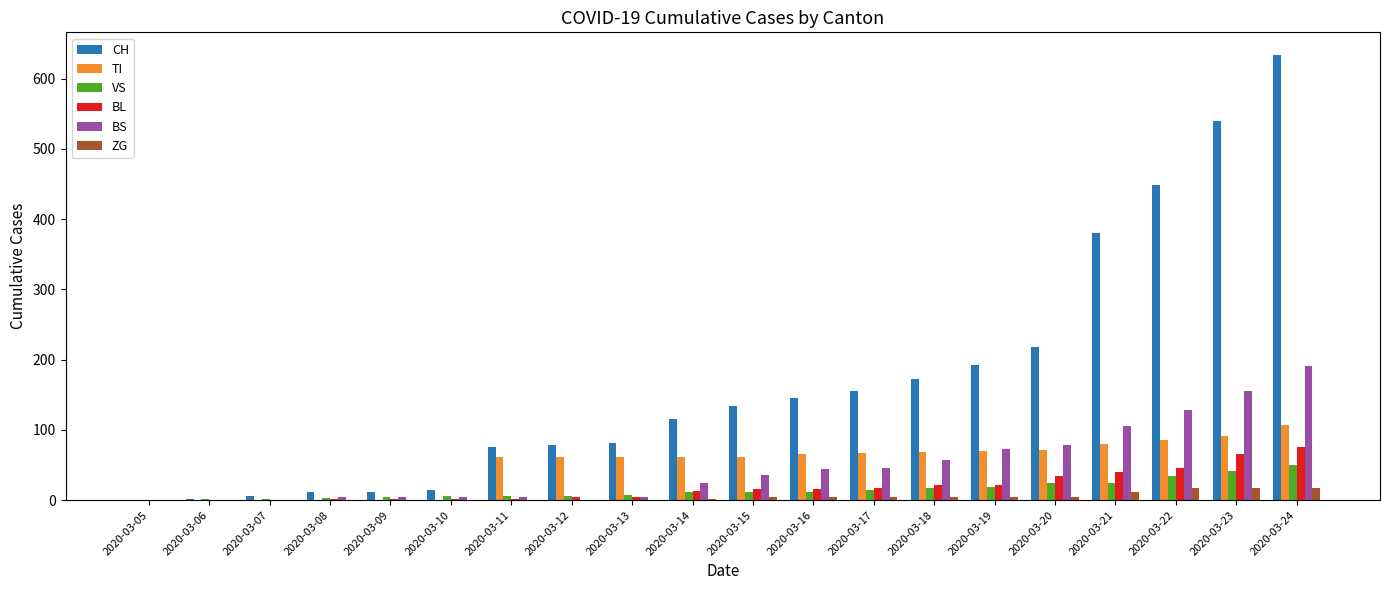

Is the value of ZG at 2020-03-09 greater than the value of VS at 2020-03-18?

No